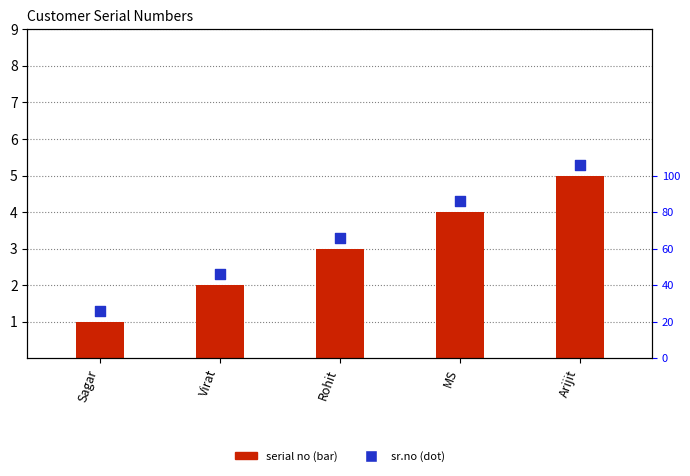

Which series has the widest spread of Y values?

serial no (bar)